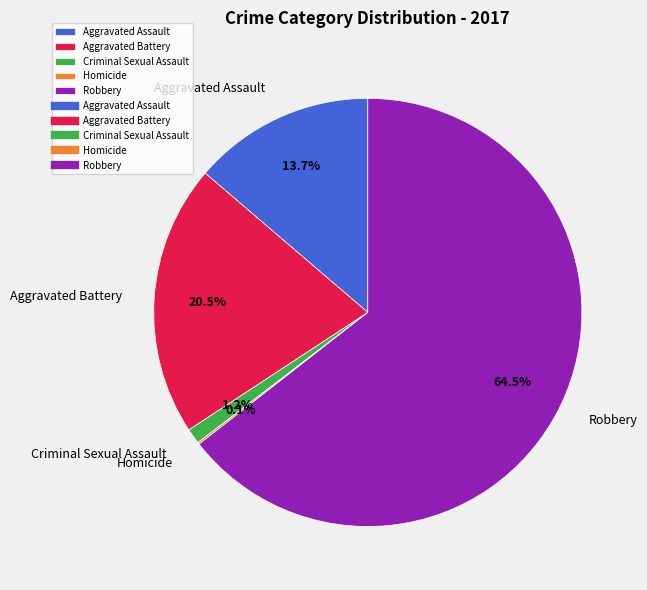

To the nearest percent, what percentage of the pie is Criminal Sexual Assault?

1%